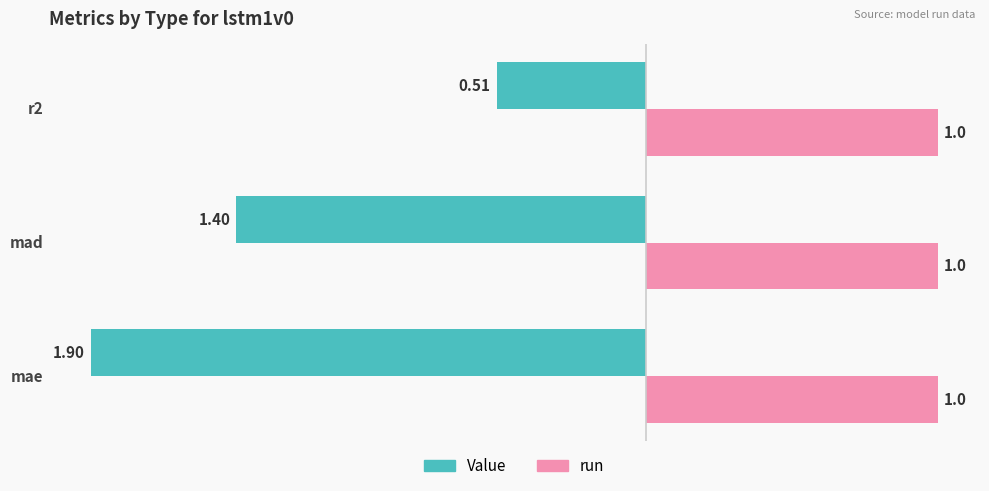

How many series are shown in this chart?

2